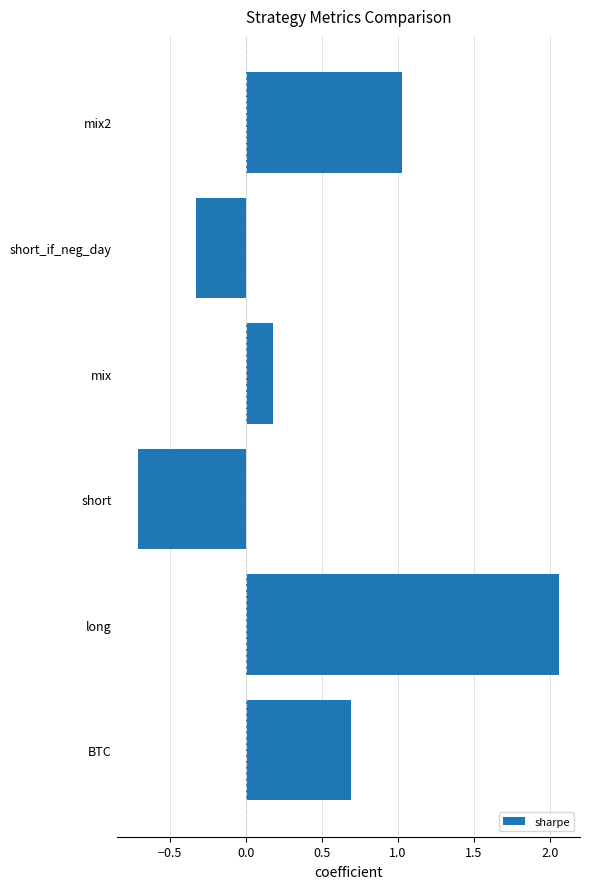

Where is the data nearest to the value 0?

mix